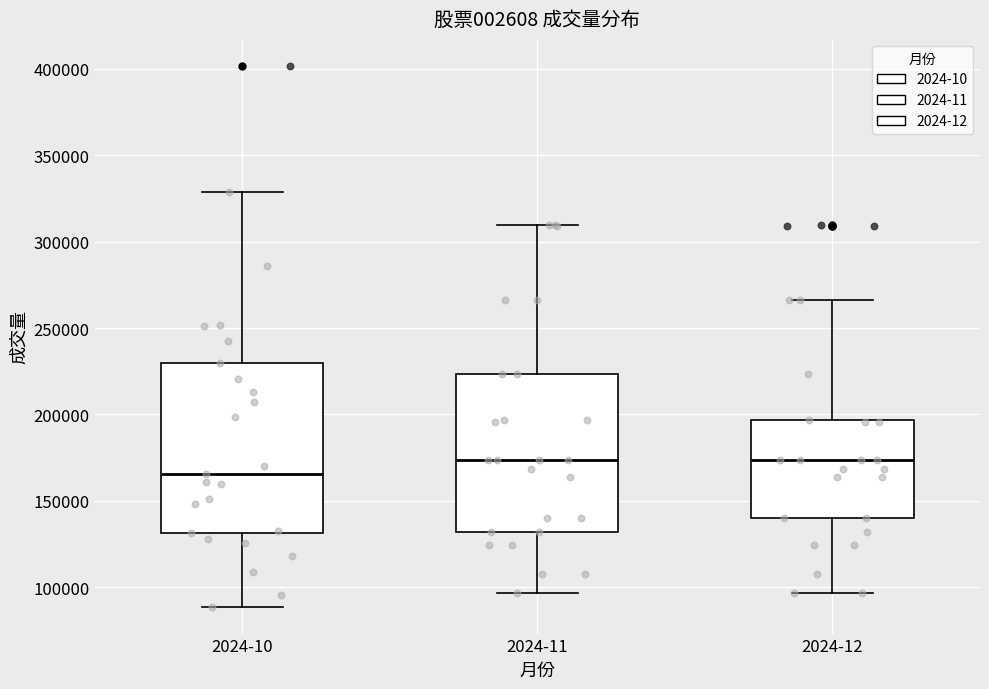

Which box is the tallest, from its lower edge to its upper edge?

2024-10